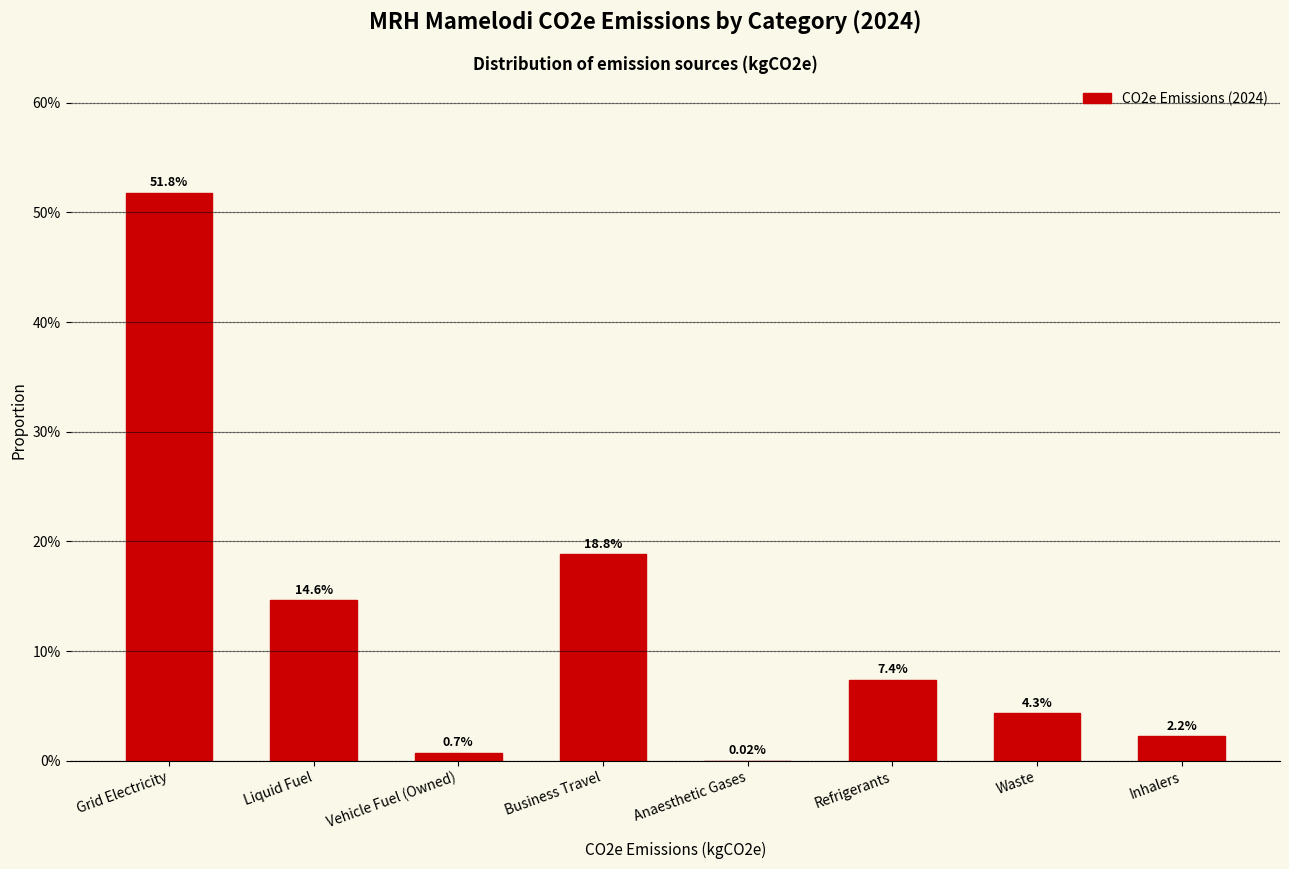

Where does the data first go above 7?

Grid Electricity